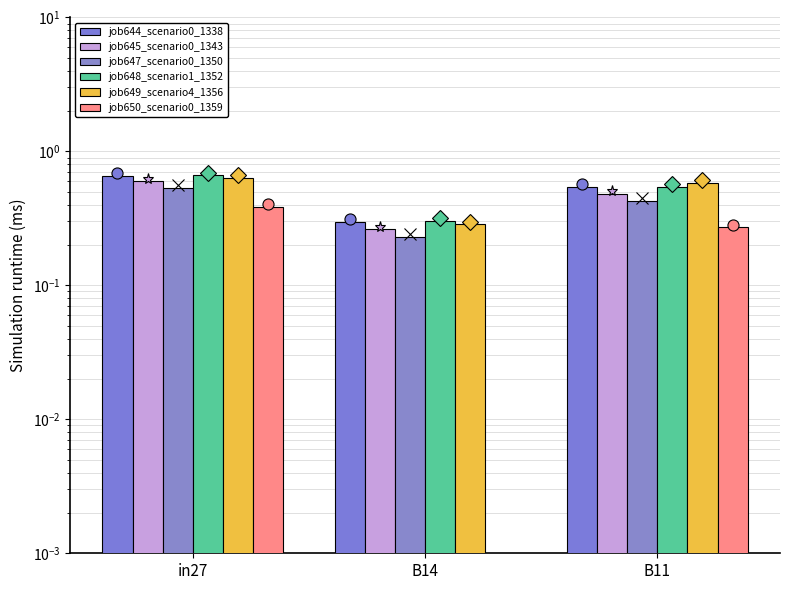

What is the total value across all series at in27?

3.5